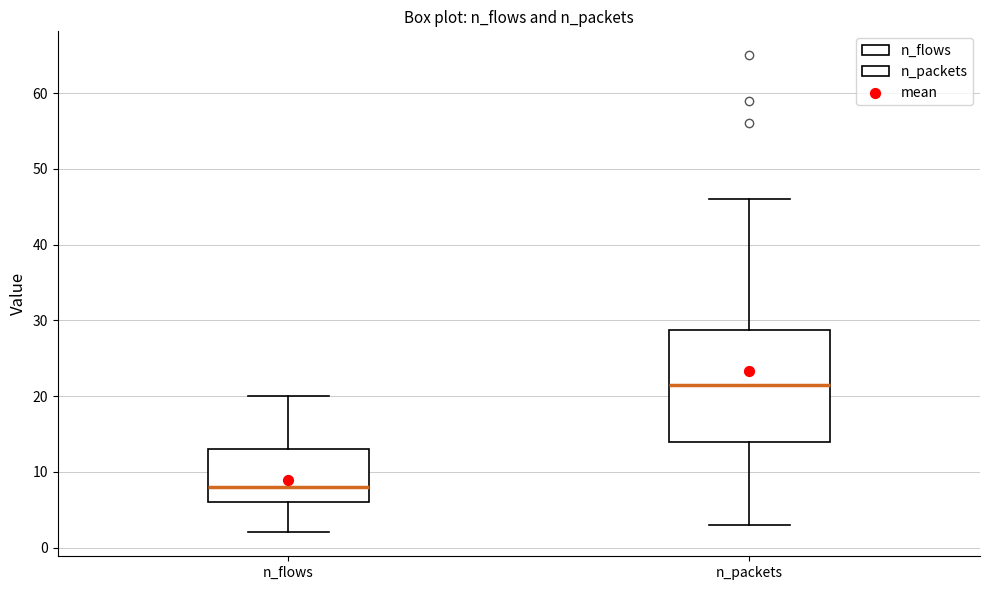

Where is the upper edge of the box for n_packets on the y-axis? The values are not printed on the chart, so give them approximately, as read against the axis.

29